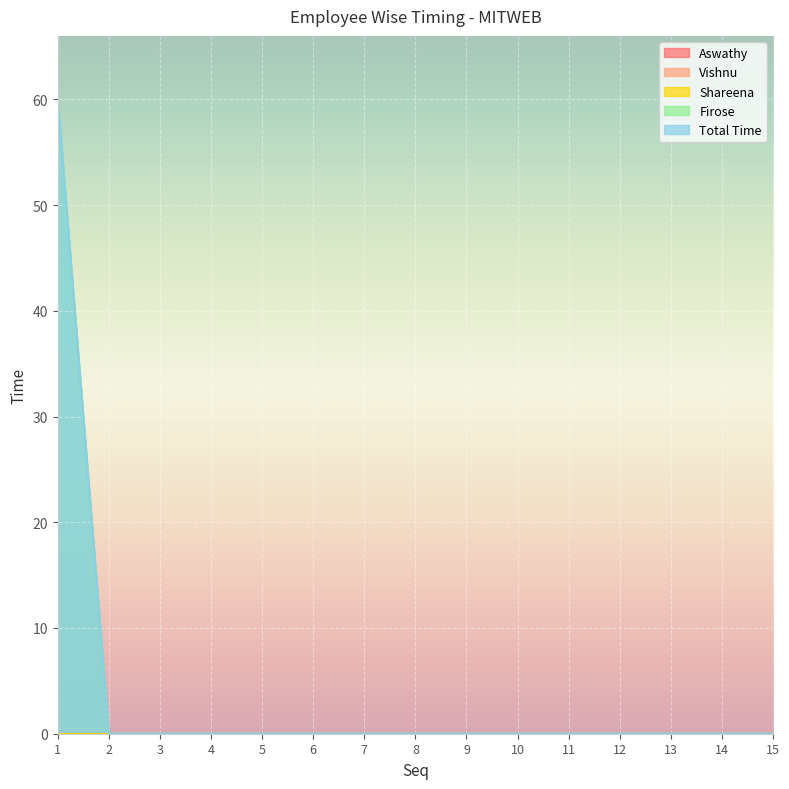

Rank the categories by Total Time value from lowest to highest.

2, 3, 4, 5, 6, 7, 8, 9, 10, 11, 12, 13, 14, 15, 1